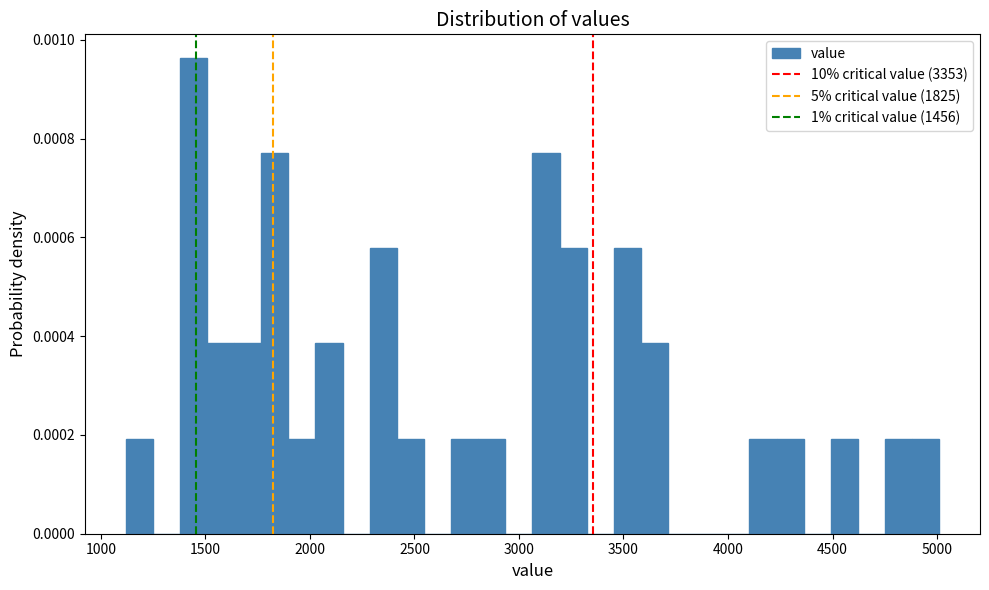

Around what value on the x-axis is the tallest bar? Give the approximate position of its centre, as read against the axis.

1450